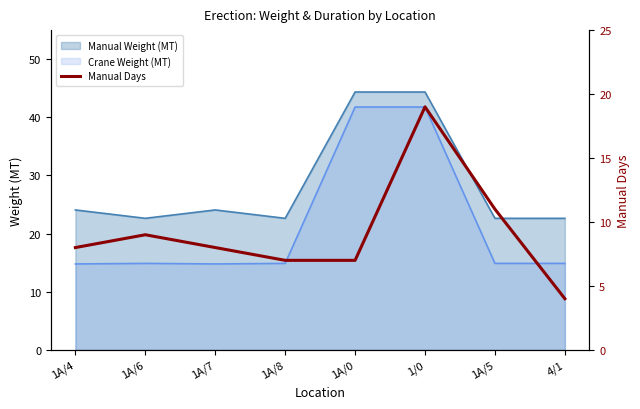

Reading right to left, what are all the values shown in this chart?

4/1=4	1A/5=11	1/0=19	1A/0=7	1A/8=7	1A/7=8	1A/6=9	1A/4=8